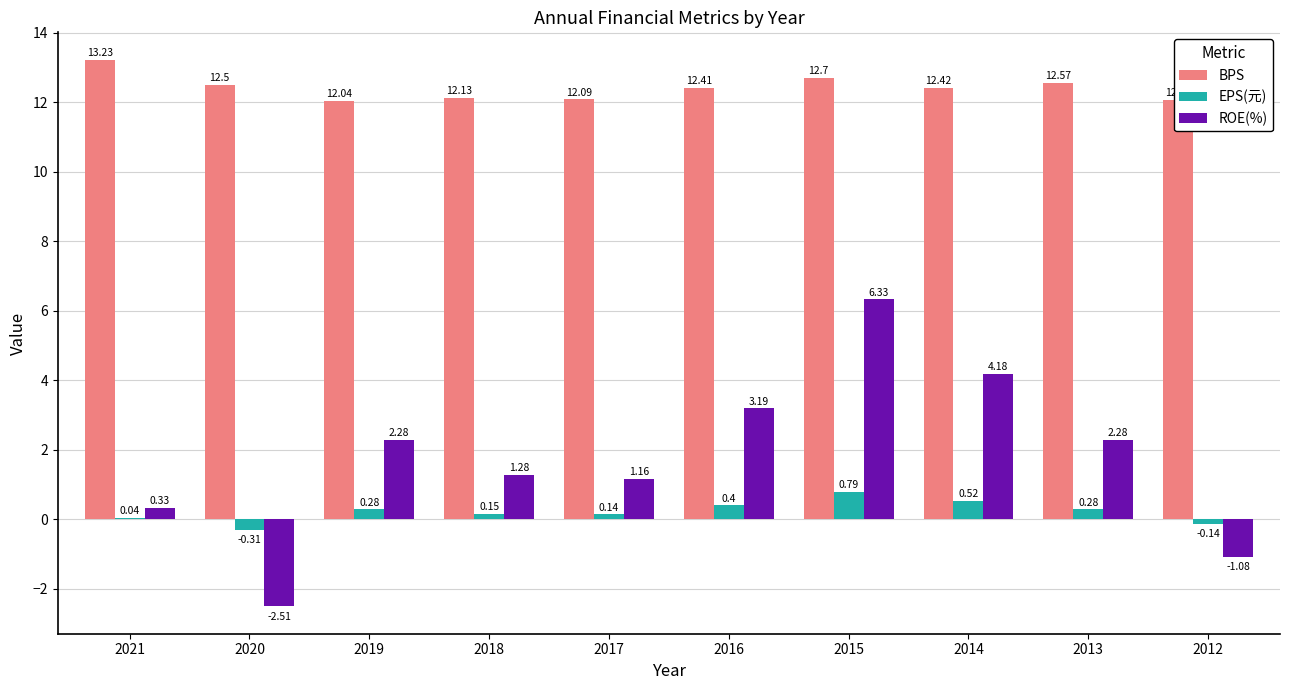

Is the value of EPS(元) at 2014 greater than the value of ROE(%) at 2021?

Yes